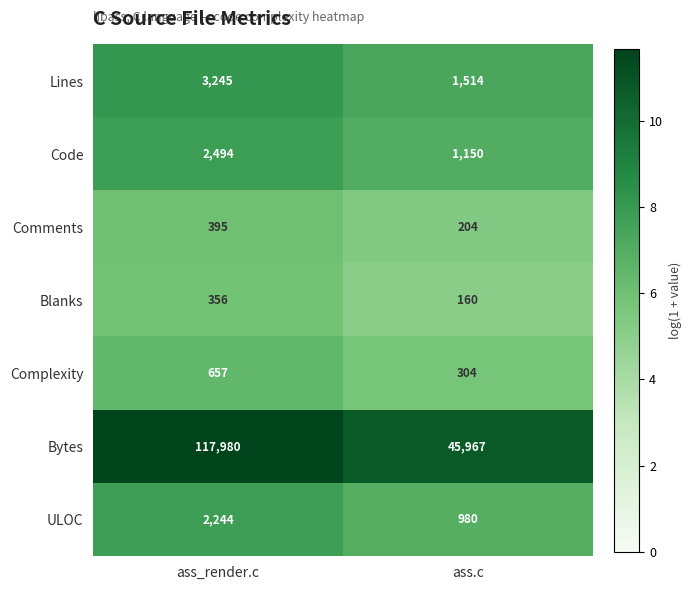

Reading left to right, transcribe all the data shown in this chart.

Lines: ass_render.c=3245	ass.c=1514
Code: ass_render.c=2494	ass.c=1150
Comments: ass_render.c=395	ass.c=204
Blanks: ass_render.c=356	ass.c=160
Complexity: ass_render.c=657	ass.c=304
Bytes: ass_render.c=117980	ass.c=45967
ULOC: ass_render.c=2244	ass.c=980